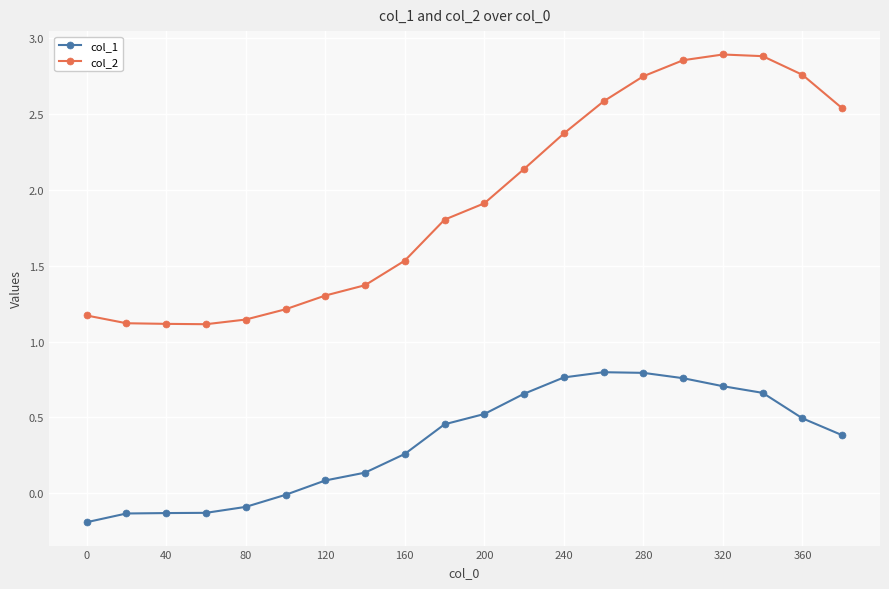

What is the difference between the second highest and second lowest values in the col_1 series?

0.9